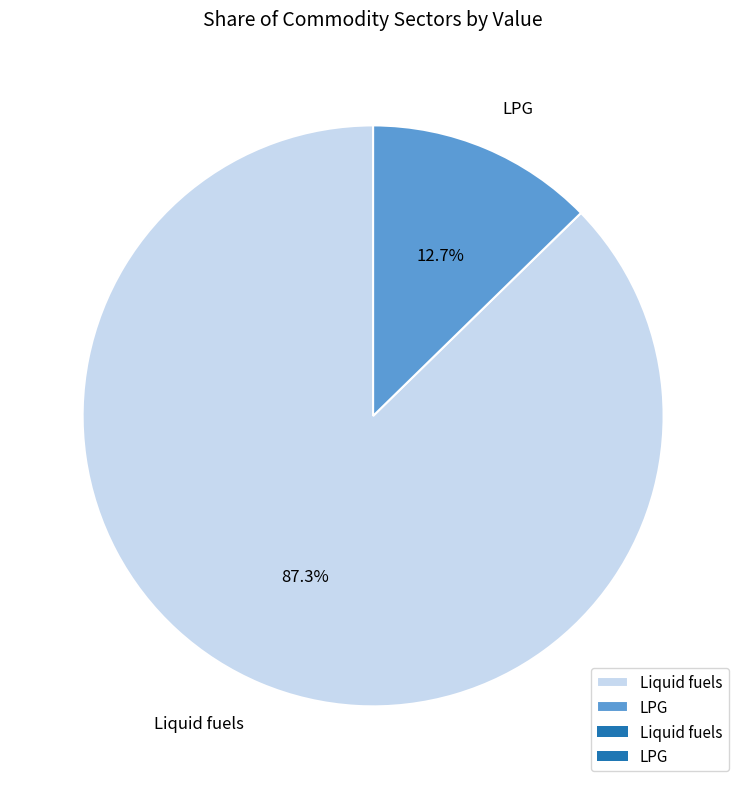

Count the number of slices in the pie.

2